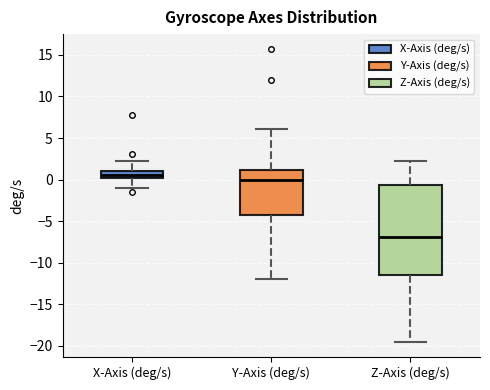

Reading left to right, read every box against the y-axis: the position of its median line, the range the box covers, and the ends of its whiskers. The values are not printed on the chart, so give them approximately, as read against the axis.

X-Axis (deg/s): median 0.5, box 0.0 to 1.0, whiskers -1.0 to 2.5
Y-Axis (deg/s): median 0.0, box -4.5 to 1.0, whiskers -12.0 to 6.0
Z-Axis (deg/s): median -7.0, box -11.5 to -0.5, whiskers -19.5 to 2.0